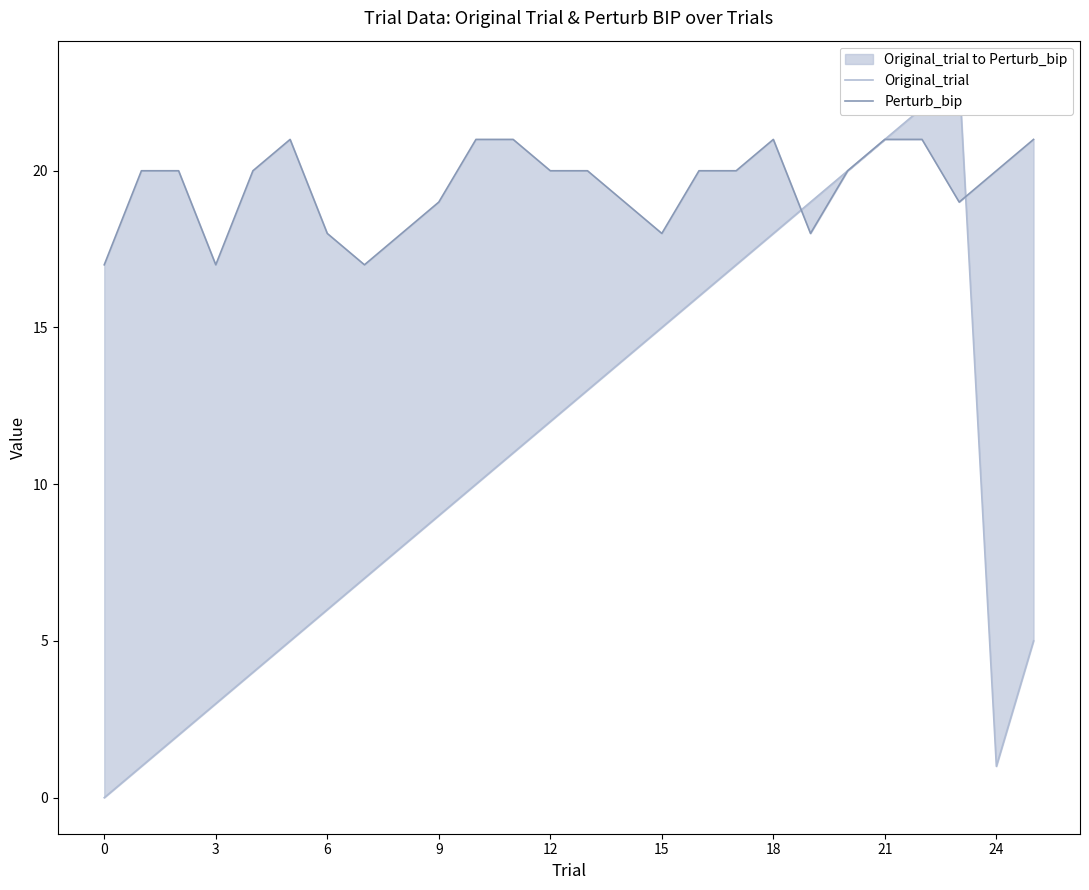

At which label does Original_trial first exceed 11?

12